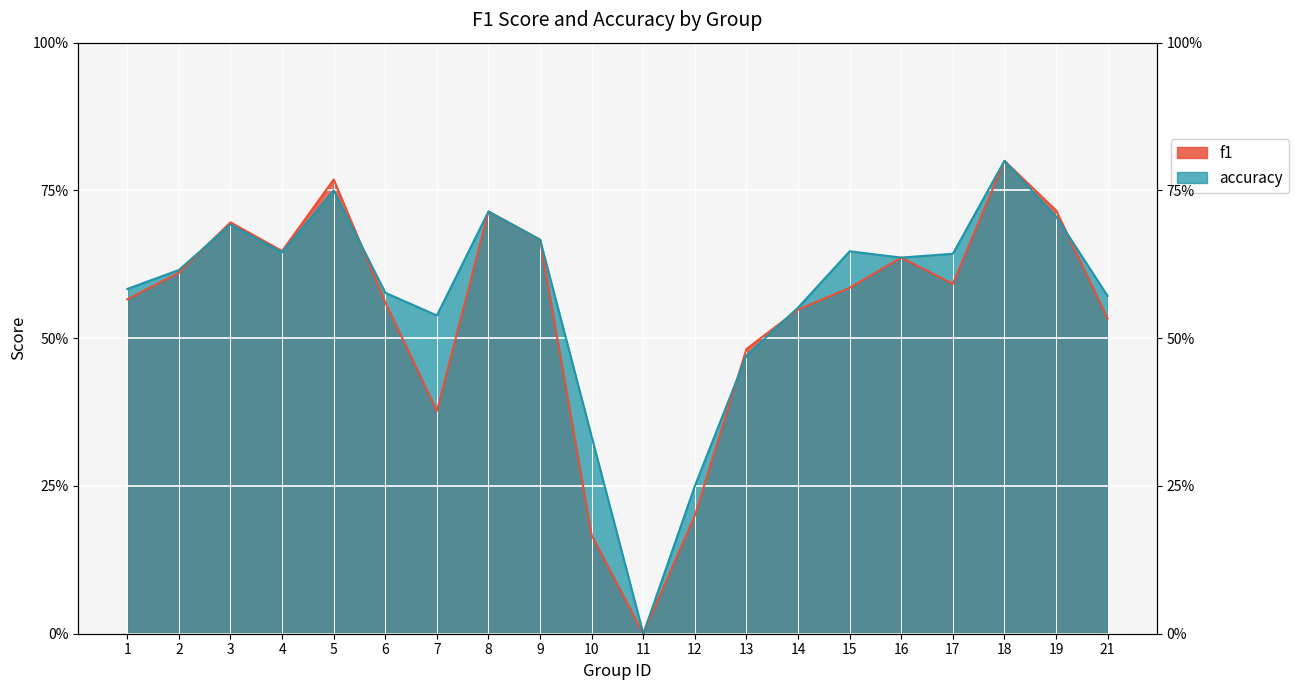

What is the spread (max minus min) of values at 10?

0.2